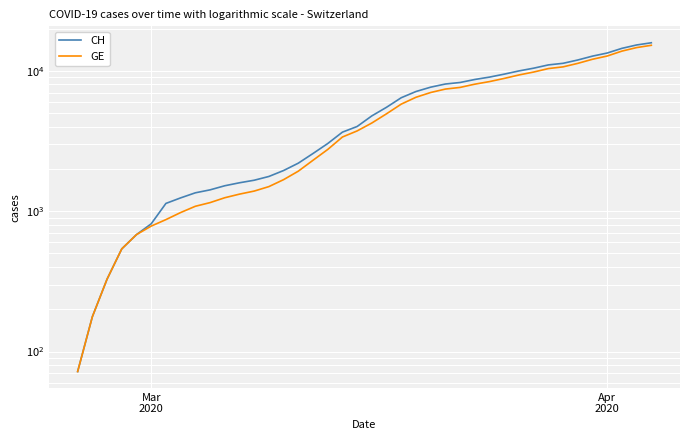

Reading left to right, what are all the values shown in this chart?

CH: 72	177	328	539	681	813	1136	1244	1352	1419	1518	1594	1662	1768	1949	2199	2577	3034	3659	4014	4778	5503	6437	7126	7654	8060	8264	8681	9029	9477	9991	10450	11026	11321	11951	12738	13400	14470	15294	15857
GE: 72	177	328	539	681	783	871	978	1084	1151	1247	1323	1391	1497	1678	1928	2306	2753	3378	3733	4251	4946	5795	6484	7012	7418	7622	8039	8387	8835	9349	9808	10384	10679	11309	12096	12758	13828	14652	15215